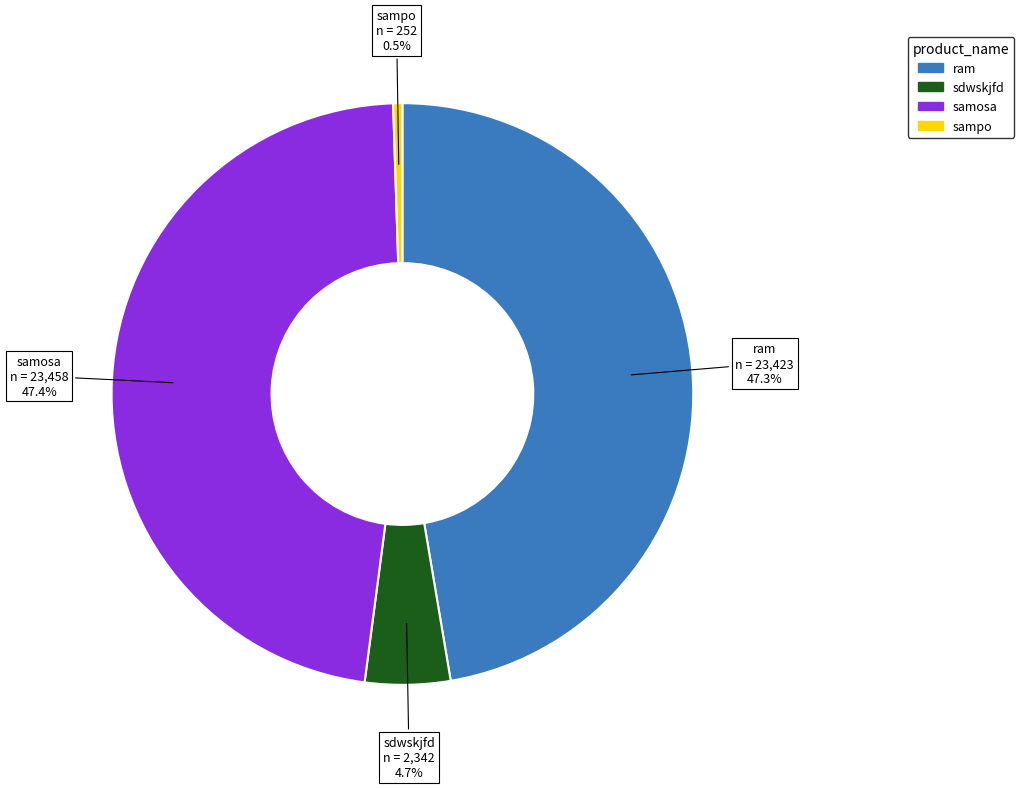

What is the ratio of the value at sdwskjfd to the value at sampo?

9.3